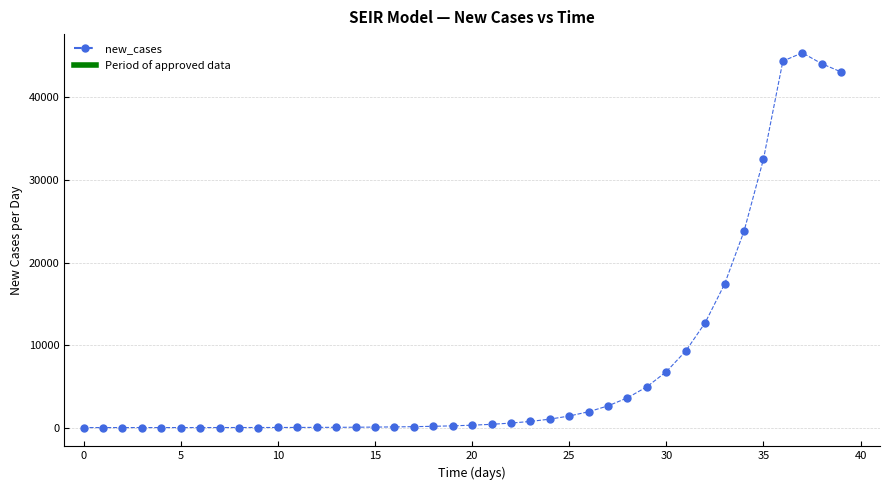

What Y value in the scatter plot is closest to 22703?

23792.5